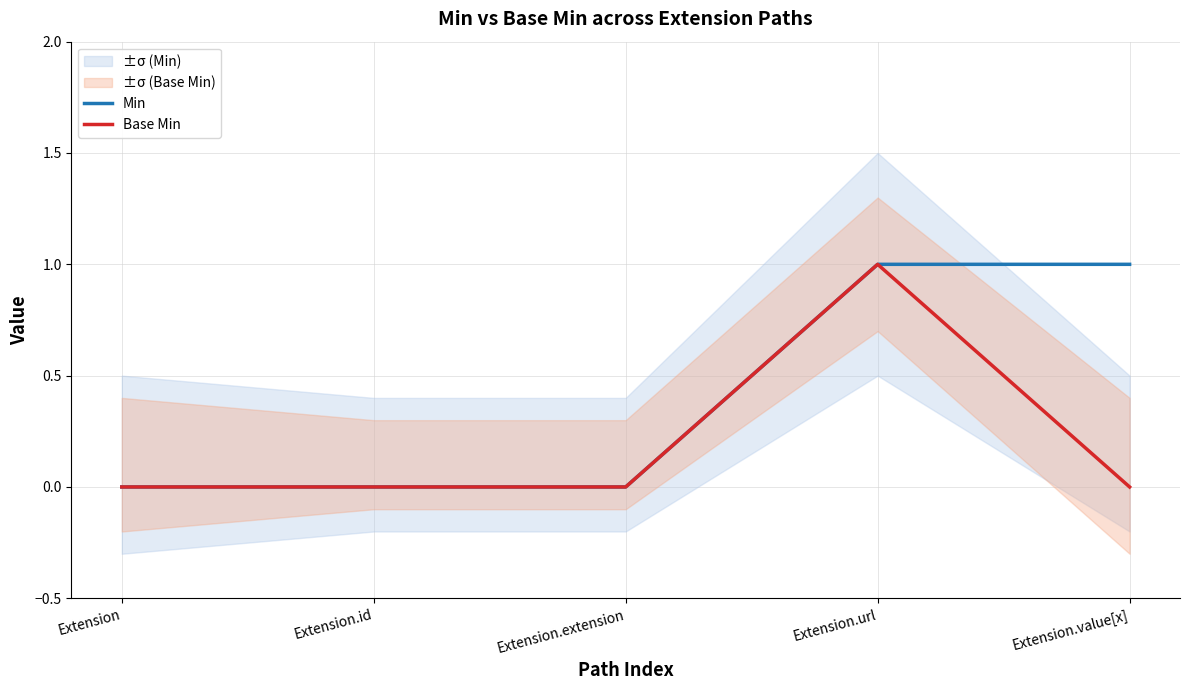

How many lines are shown in the chart?

2